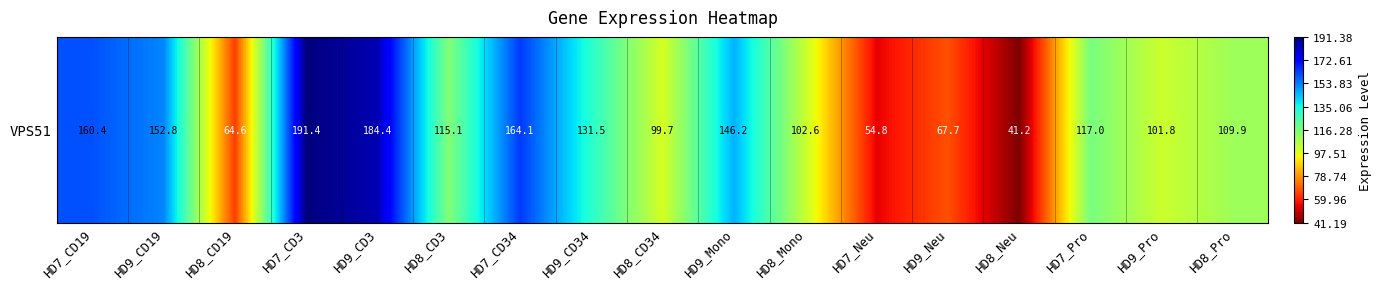

Reading left to right, what are all the values shown in this chart?

160.4	152.8	64.6	191.4	184.4	115.1	164.1	131.5	99.7	146.2	102.6	54.8	67.7	41.2	117.0	101.8	109.9